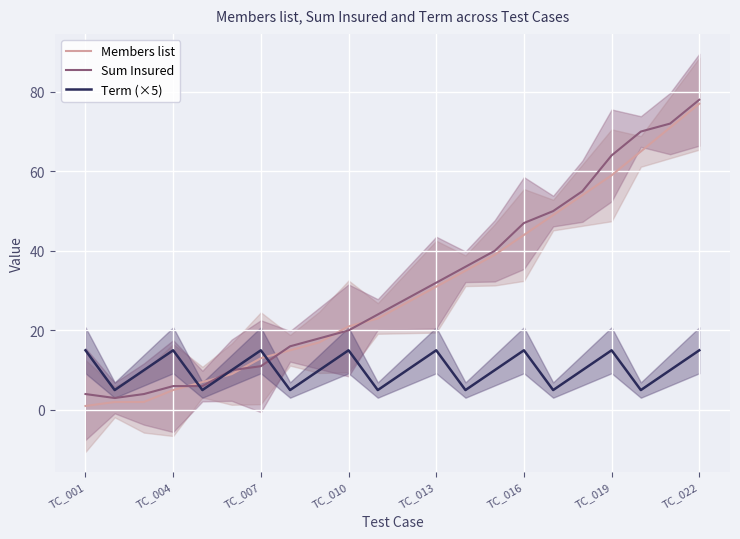

Is it true that Term (×5) equals 24 at TC_016?

False